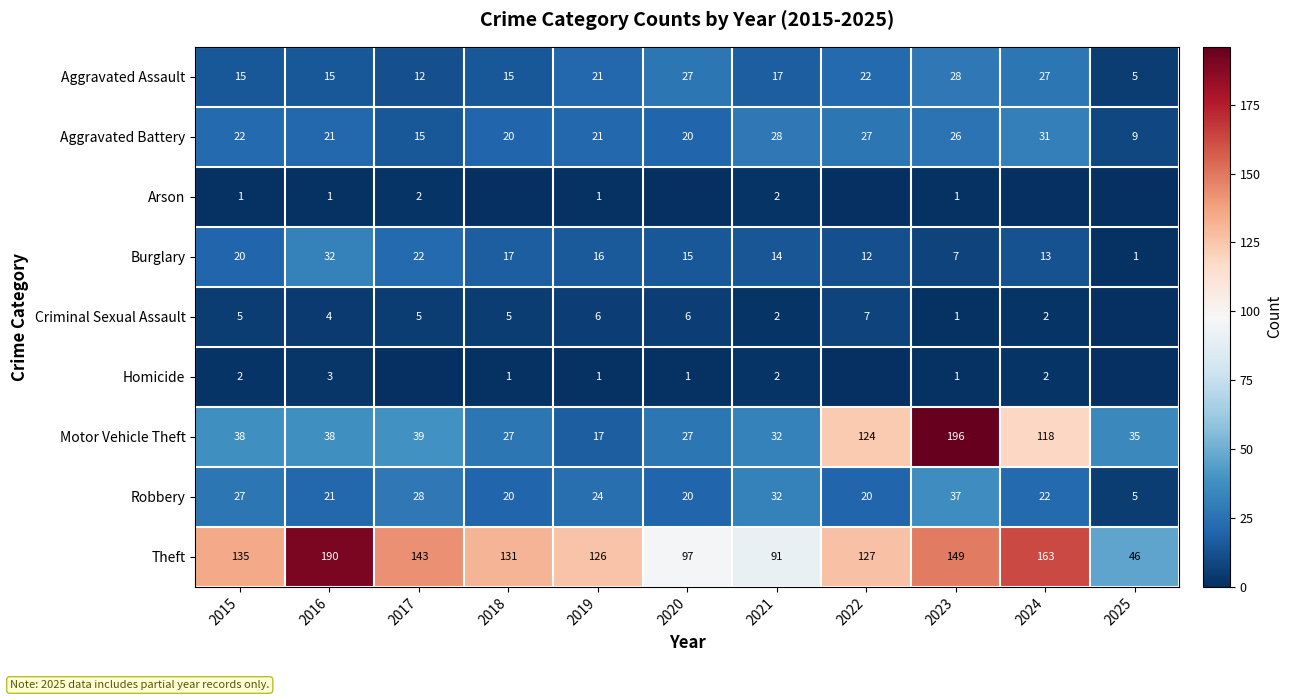

How many distinct data groups are displayed?

9